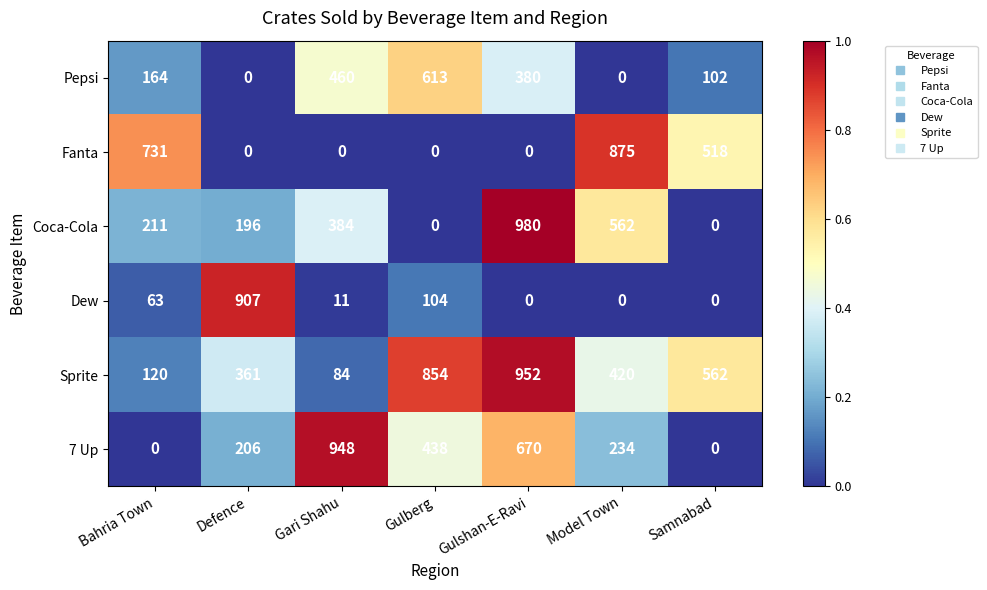

Which series changed the most between Bahria Town and Model Town?

Coca-Cola